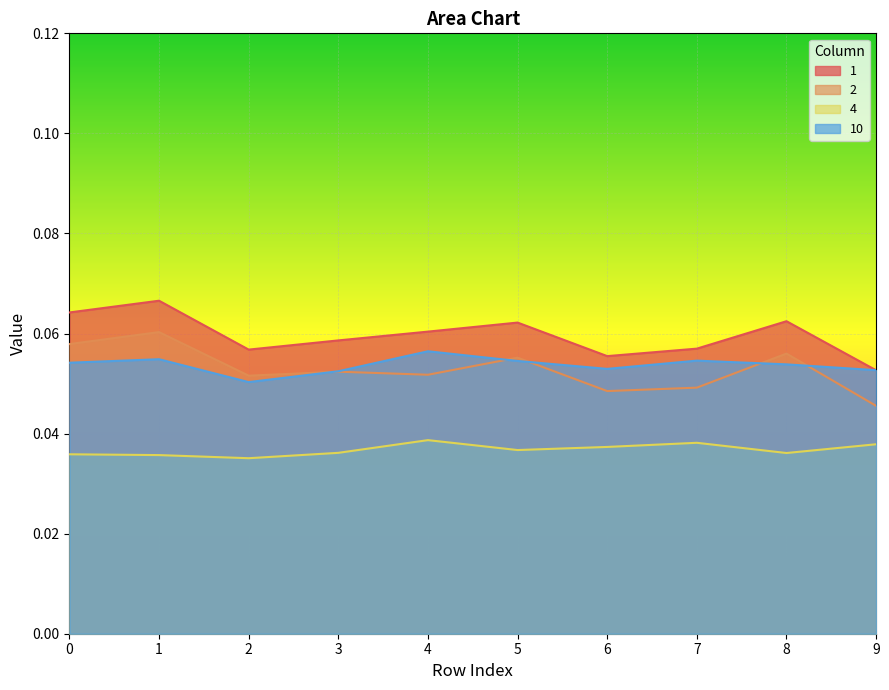

How many interior local peaks does the 1 series have?

3